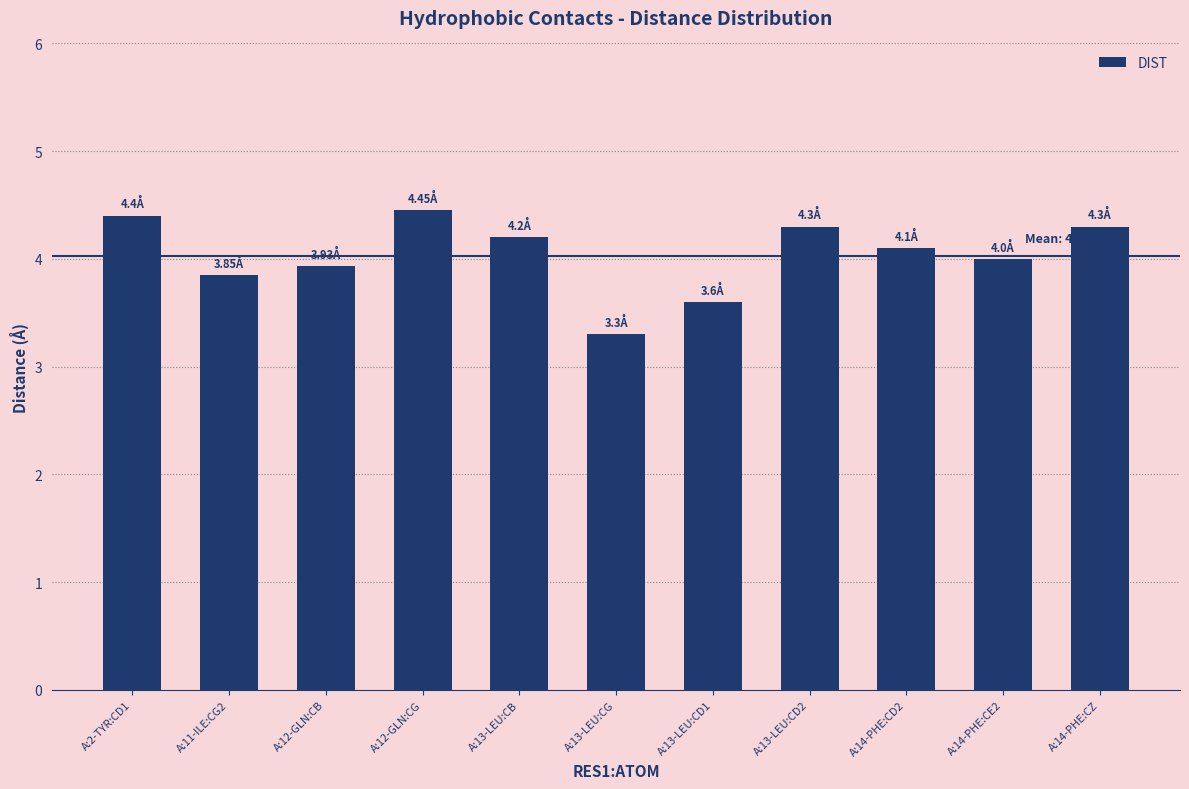

What is the sum of all values?

44.4